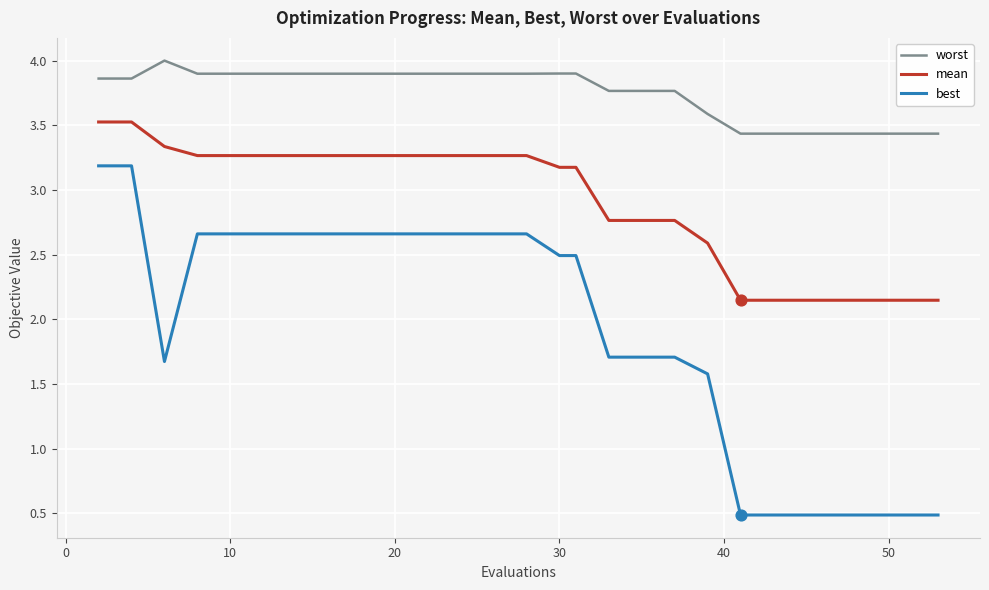

Which series has the largest total across all categories?

worst